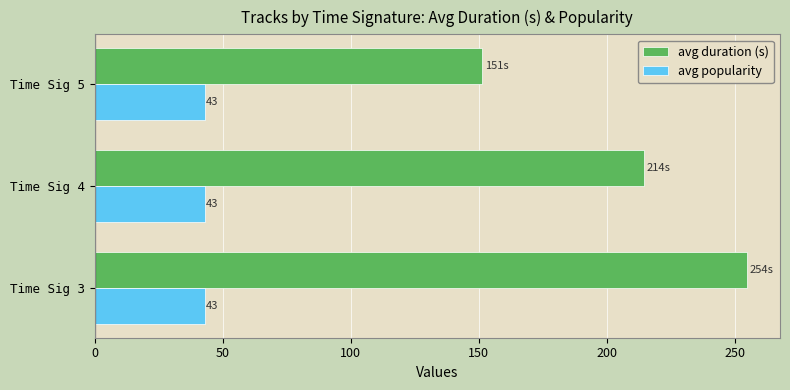

Between Time Sig 4 and Time Sig 5, which series saw the biggest shift?

avg duration (s)